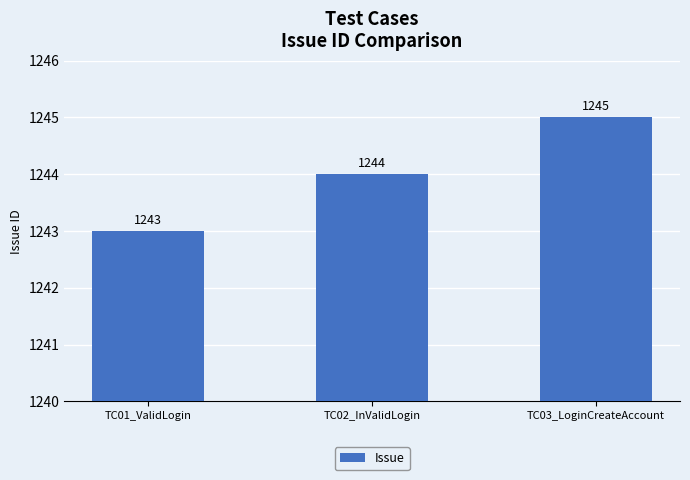

List the labels in order of value, largest first.

TC03_LoginCreateAccount, TC02_InValidLogin, TC01_ValidLogin